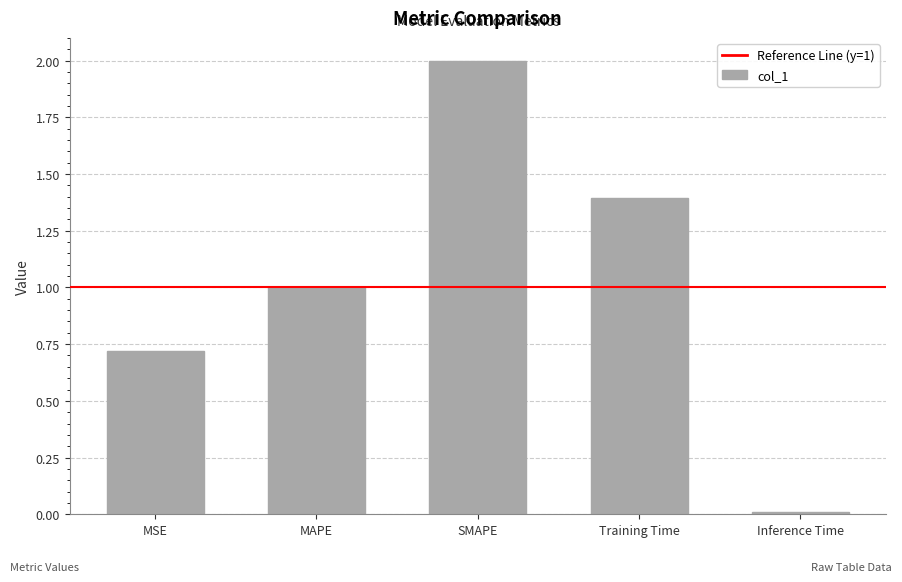

Count the number of categories in the chart.

5